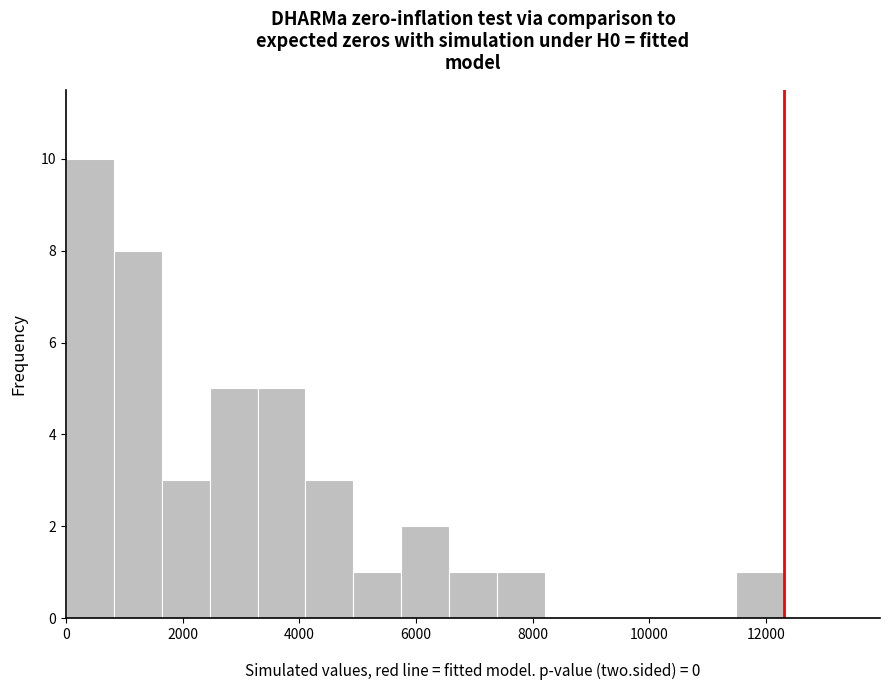

How tall is the bar that spans 3200 to 4200 on the x-axis? Neither the bar edges nor the heights are printed on the chart, so give them approximately, as read against the axes.

5